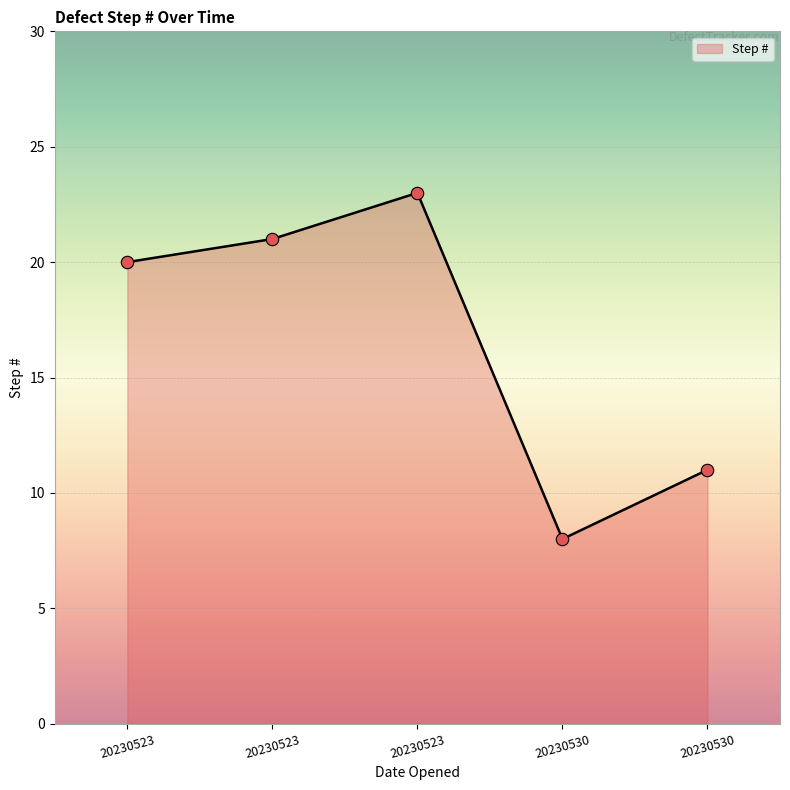

Does the chart have visible grid lines?

Yes